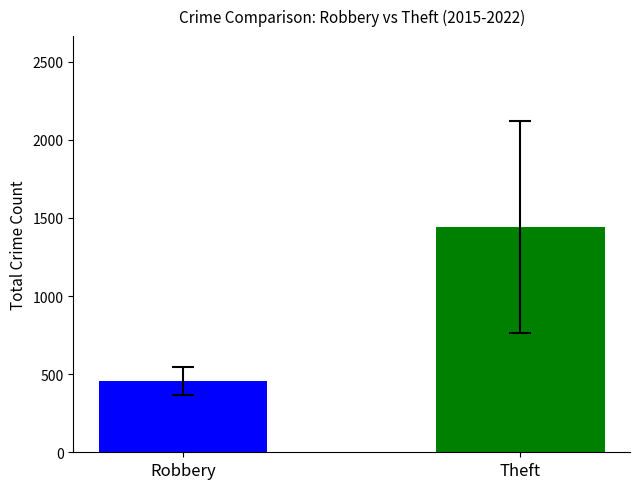

What is the smallest value displayed?

457.5